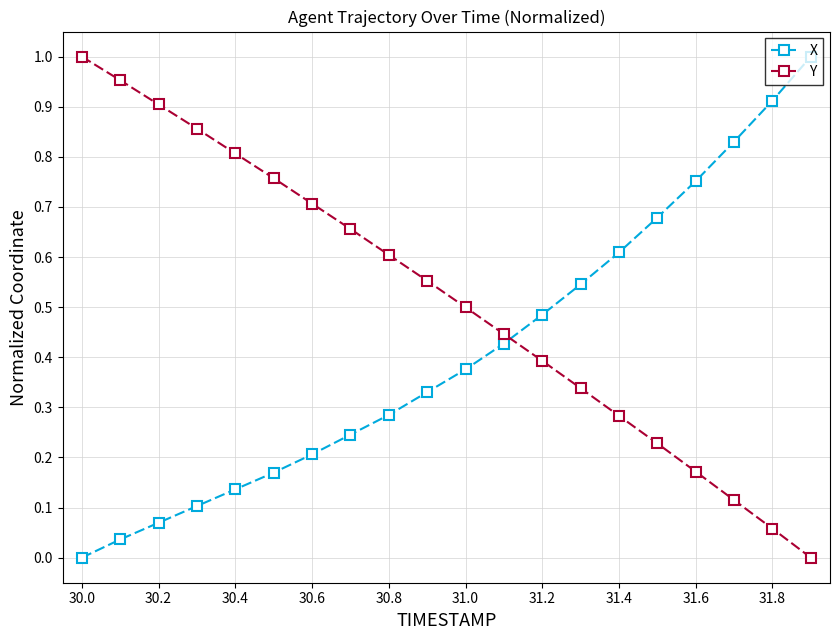

What is the sum of all X values?

8.2